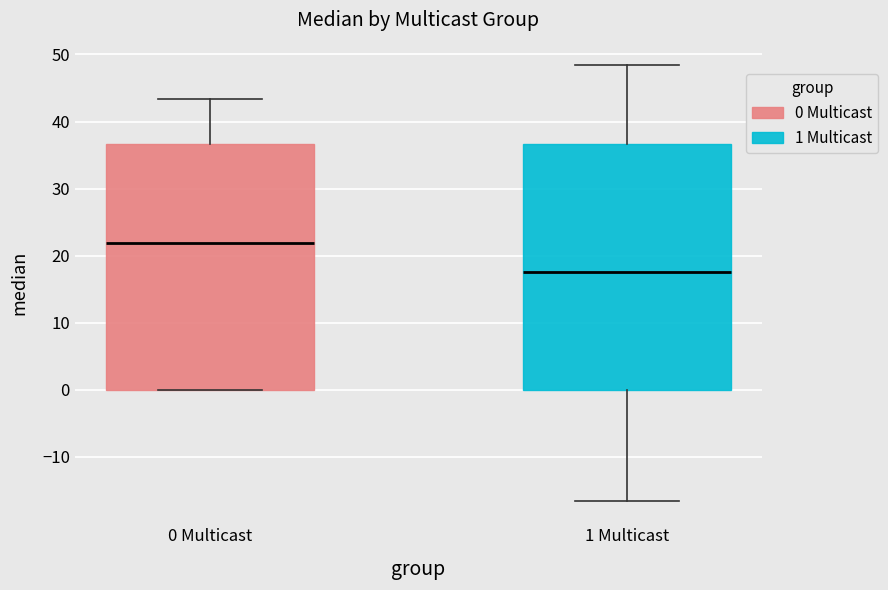

Where does the median line of the box for 1 Multicast sit on the y-axis? The values are not printed on the chart, so give them approximately, as read against the axis.

18